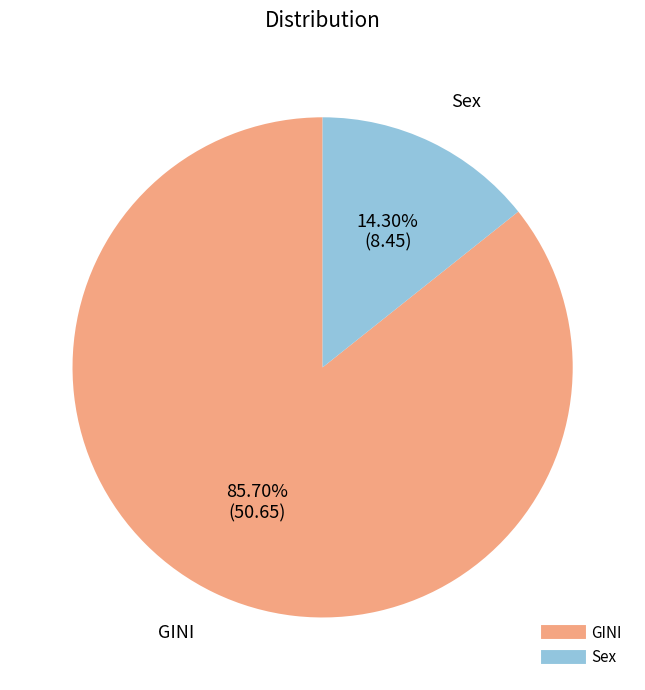

To the nearest percent, what is the difference between the GINI and Sex slice percentages?

71%